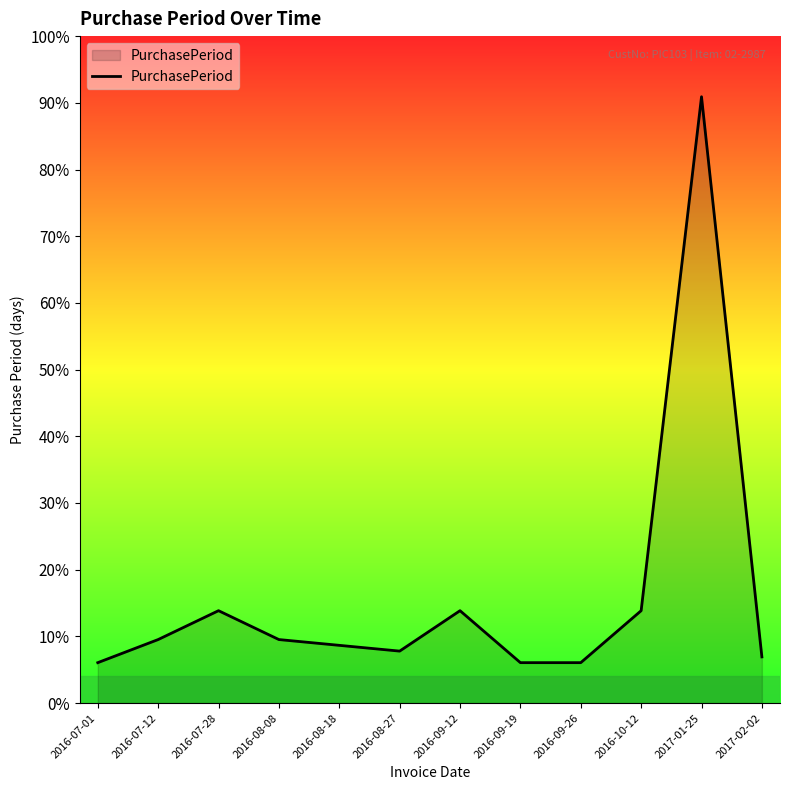

Read the value at 2016-09-26, to the nearest 5.

5